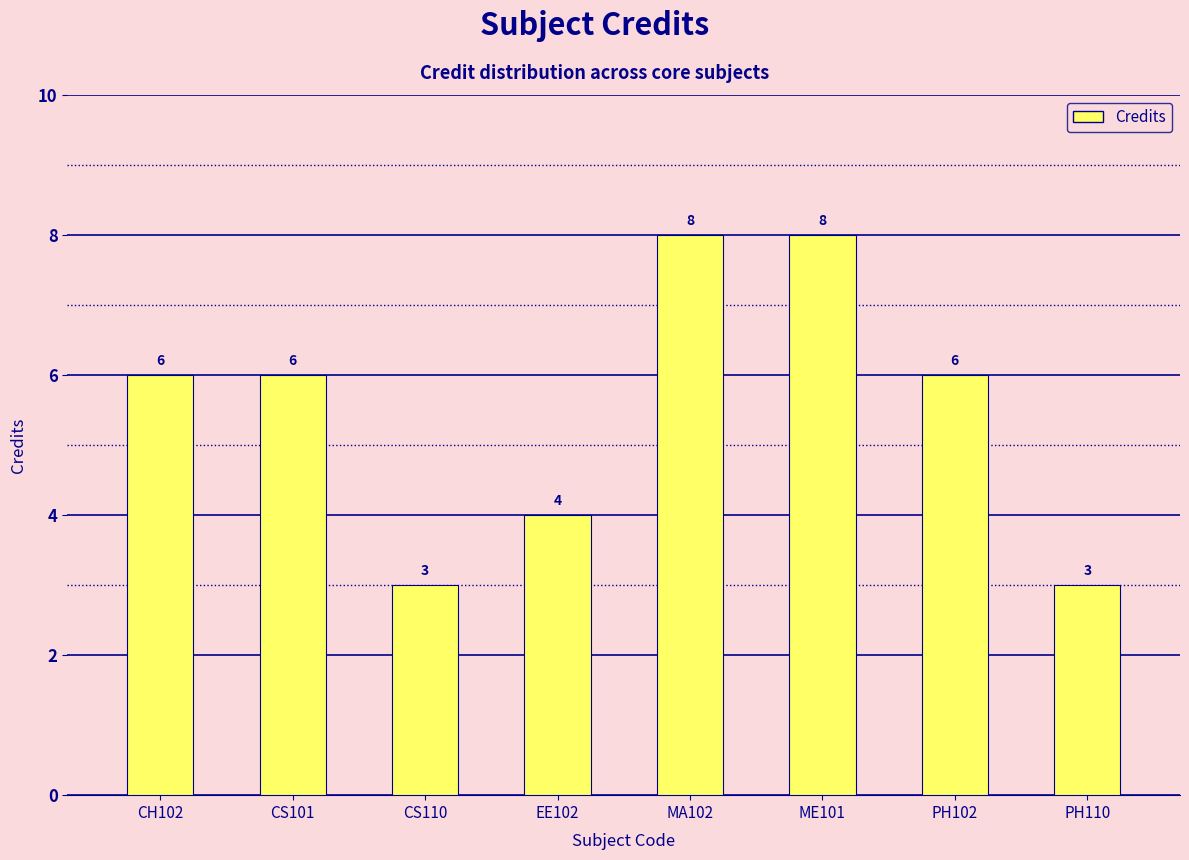

What is the minimum value shown in the chart?

3